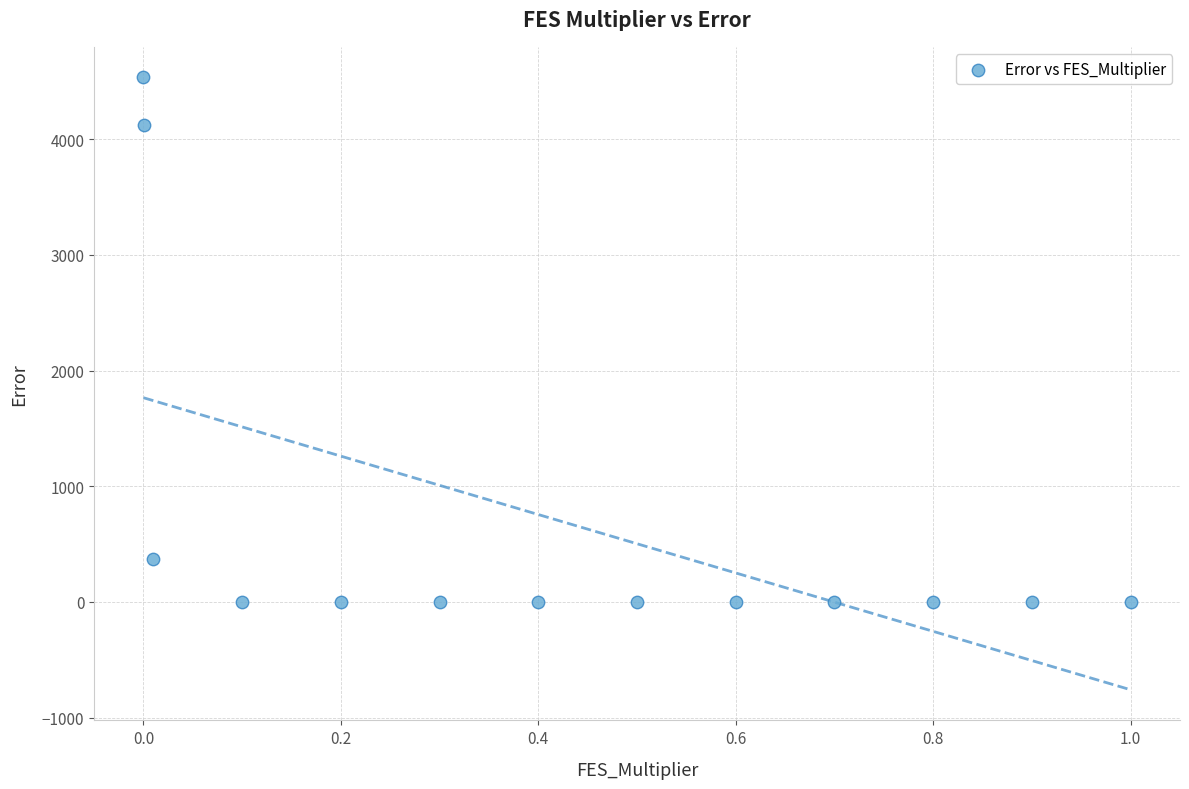

What is the range of Y values (max minus min)?

4533.6